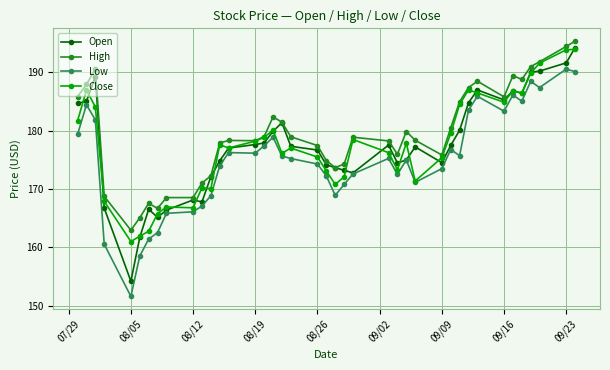

True or false: Low and High cross at least once.

False